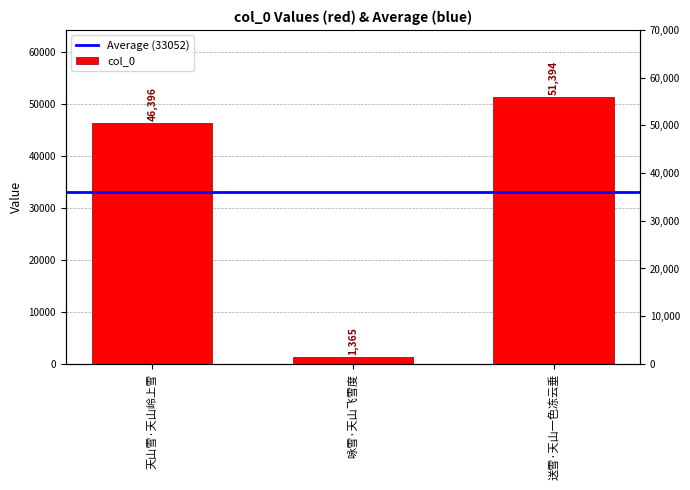

True or false: the data shows 51394 at 送雪·天山一色冻云垂.

True